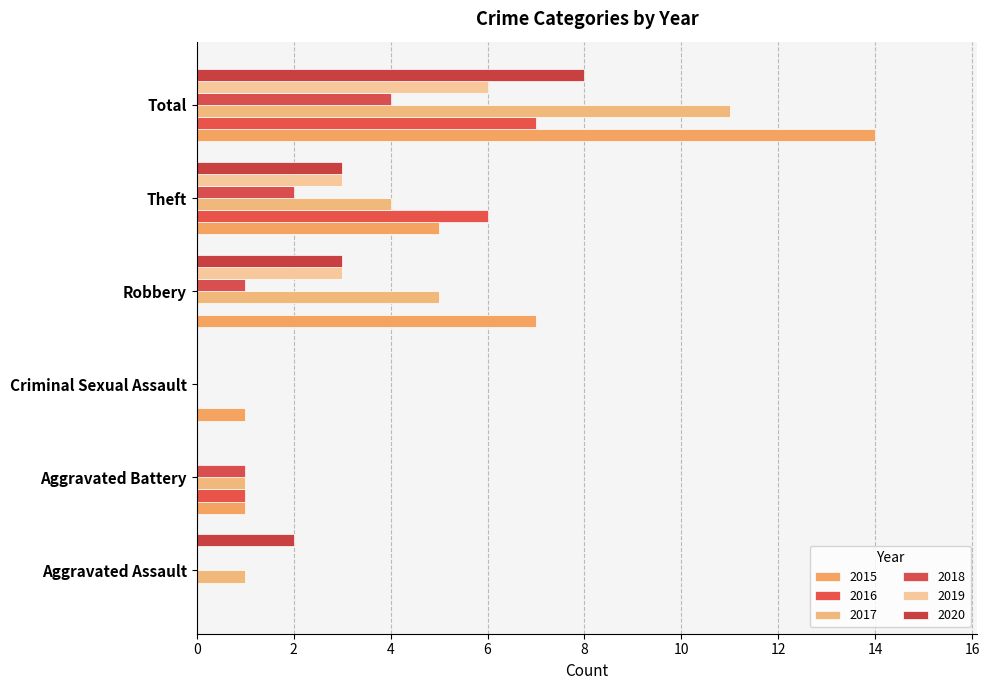

At which label does 2016 reach its minimum?

Aggravated Assault